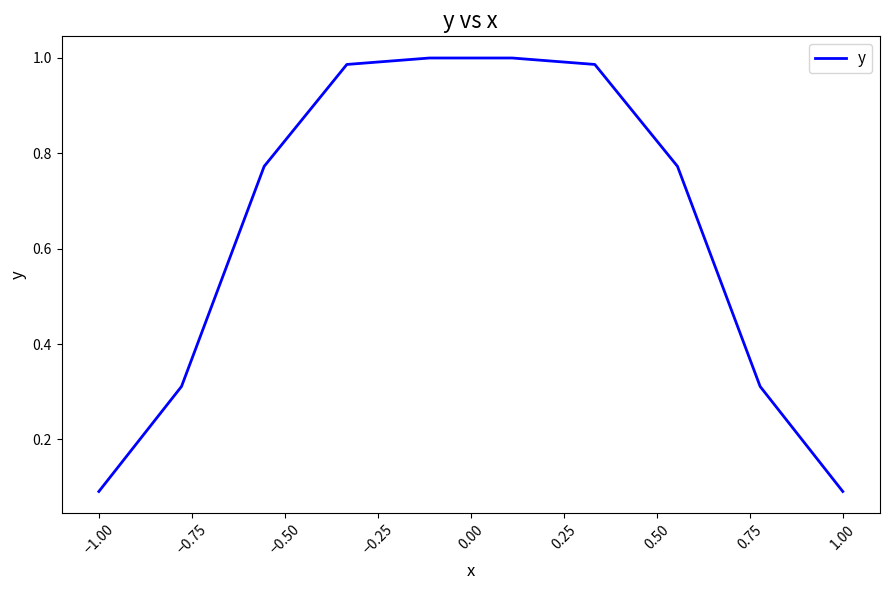

True or false: there are more than 1 points higher than both neighbors.

False